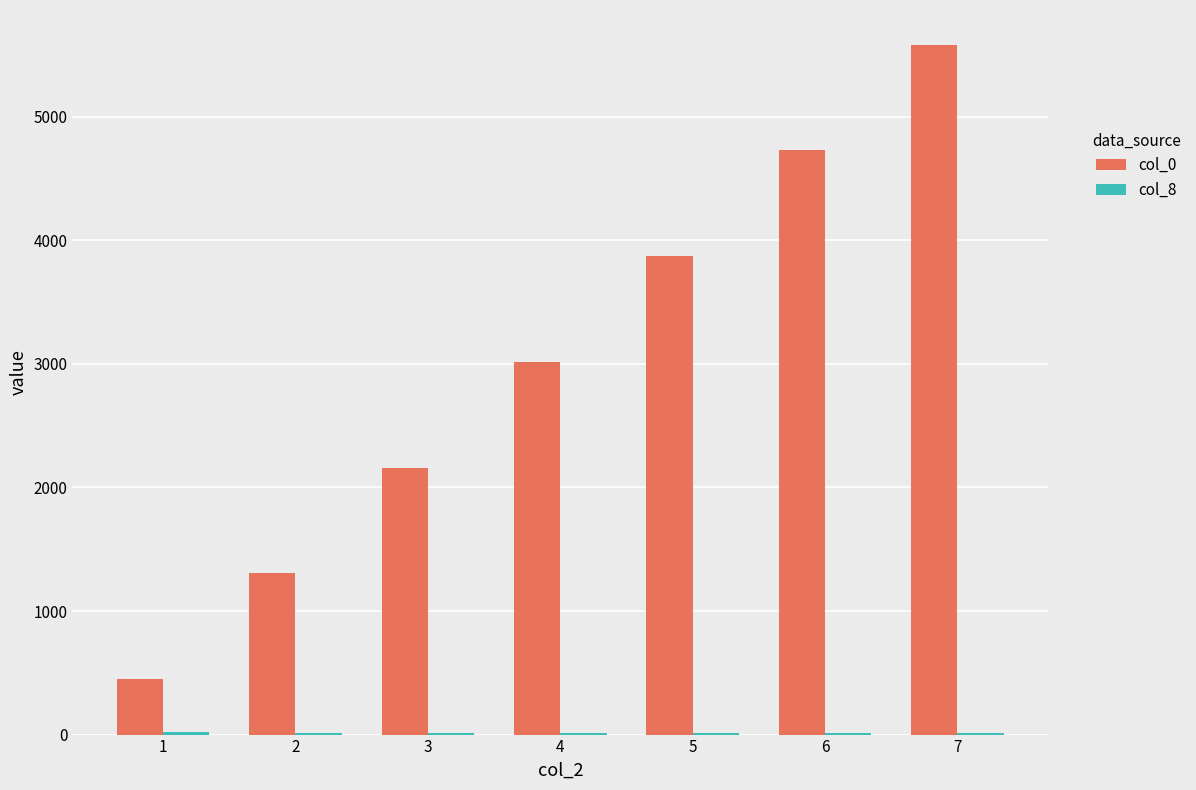

What is the spread (max minus min) of values at 1?

432